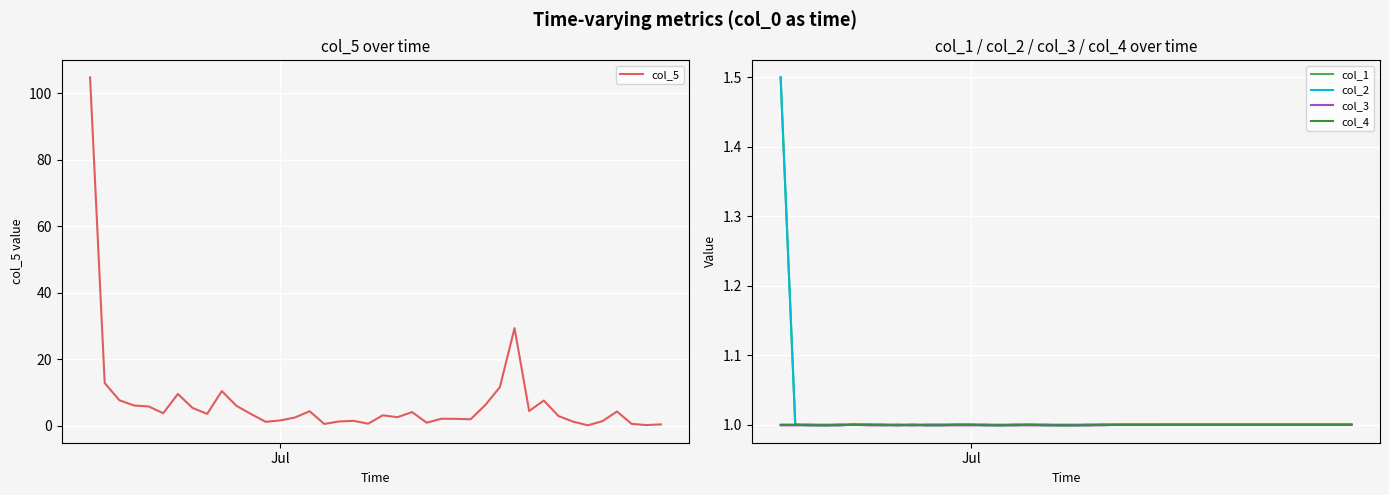

What is the lowest value of the col_1 series?

1.0